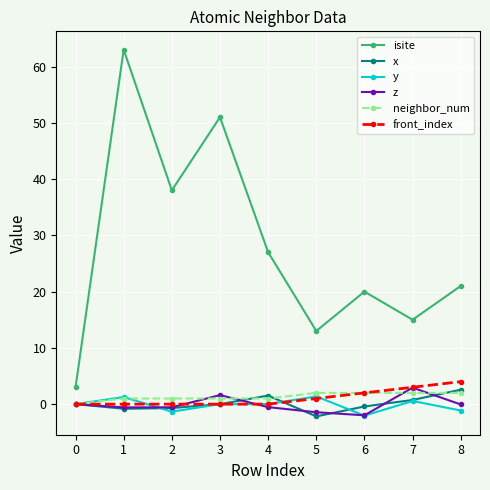

Between 3 and 5, which series saw the biggest shift?

isite